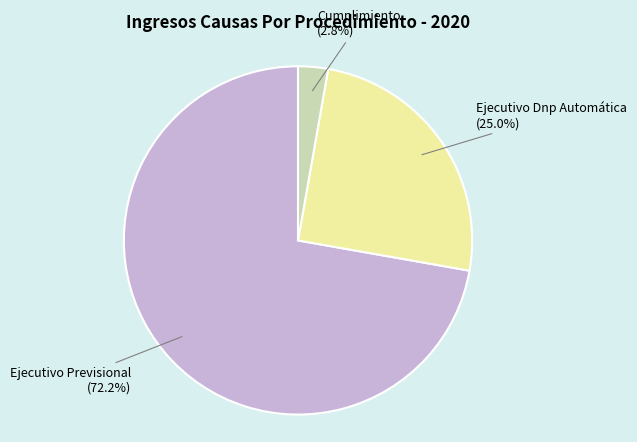

How many slices are in this pie chart?

3